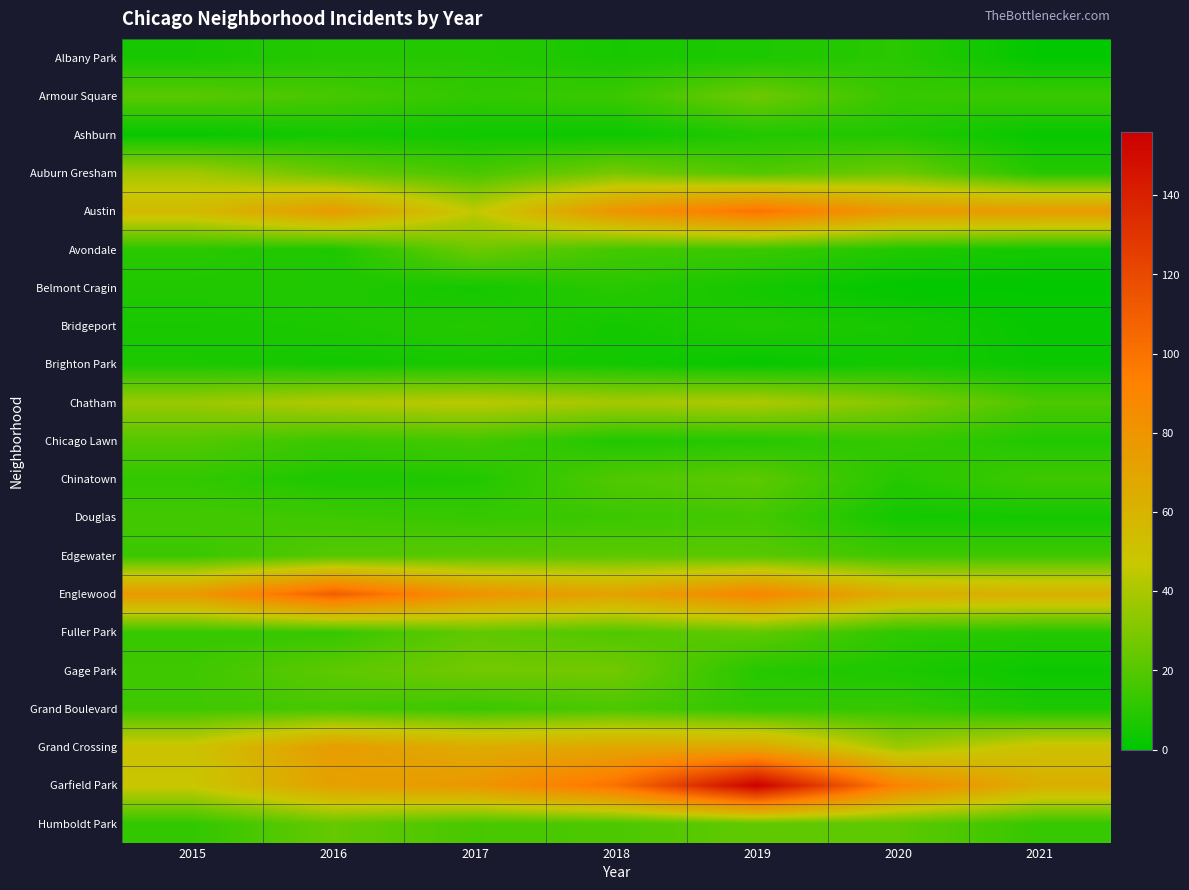

What is the total value across all series at 2016?

590